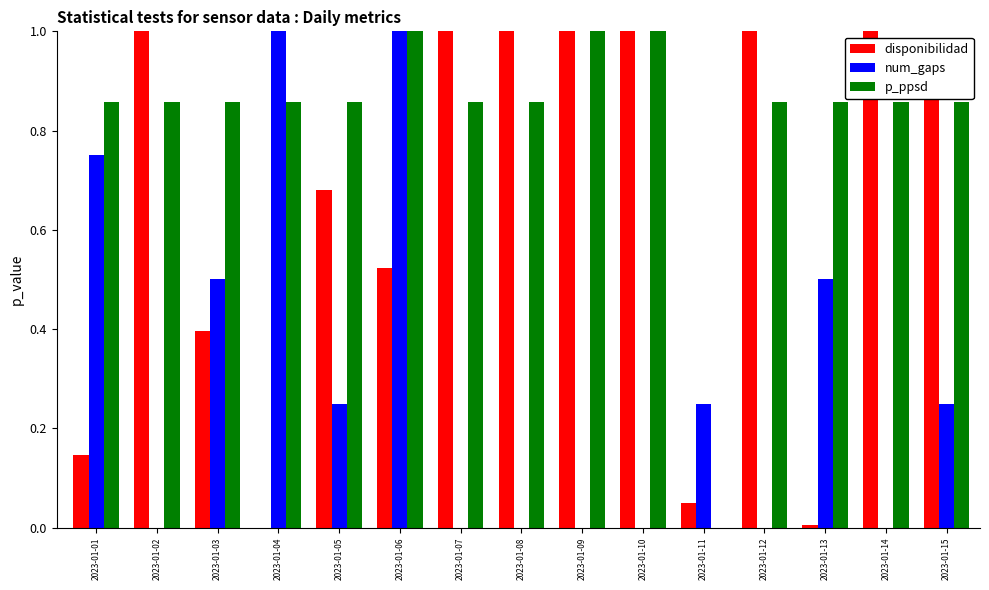

Which series has the largest total across all categories?

p_ppsd